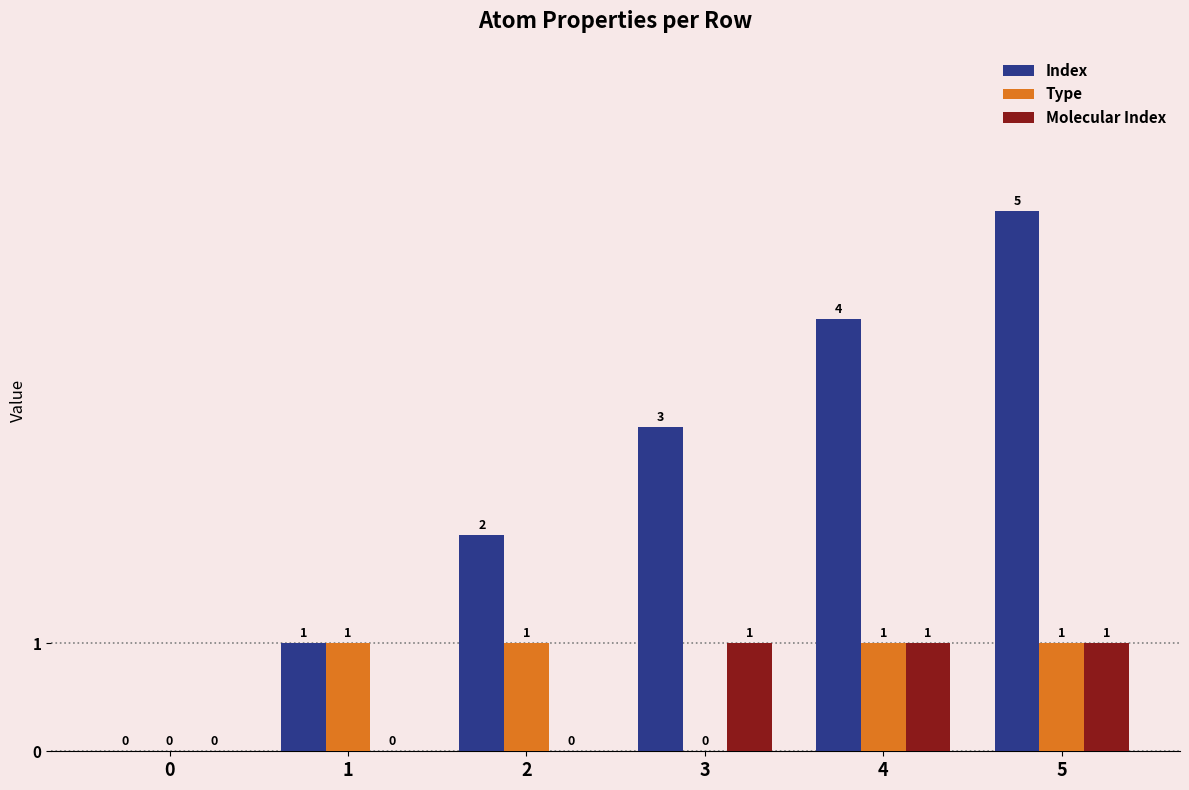

True or false: Molecular Index has a value of 1 at 1.

False